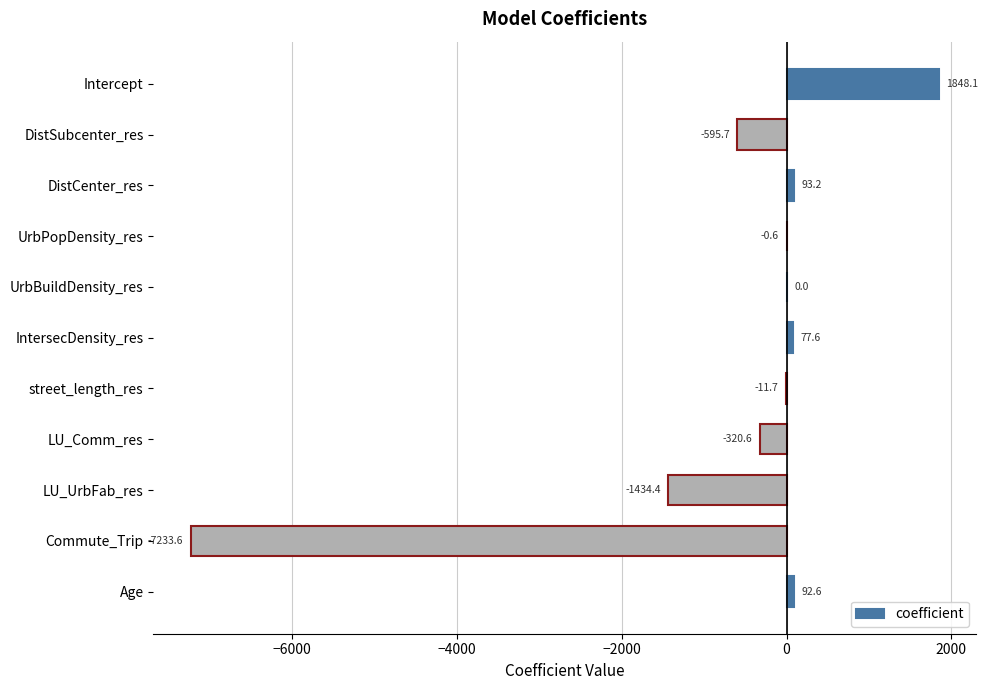

The value at street_length_res is -11.7. True or false?

True